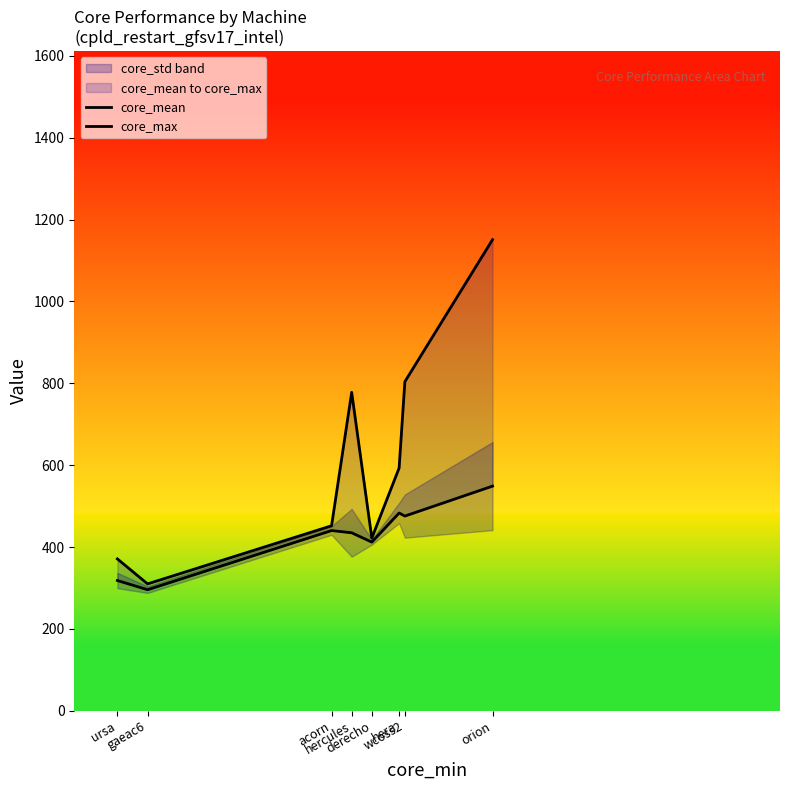

What is the minimum value shown in the chart?

295.7